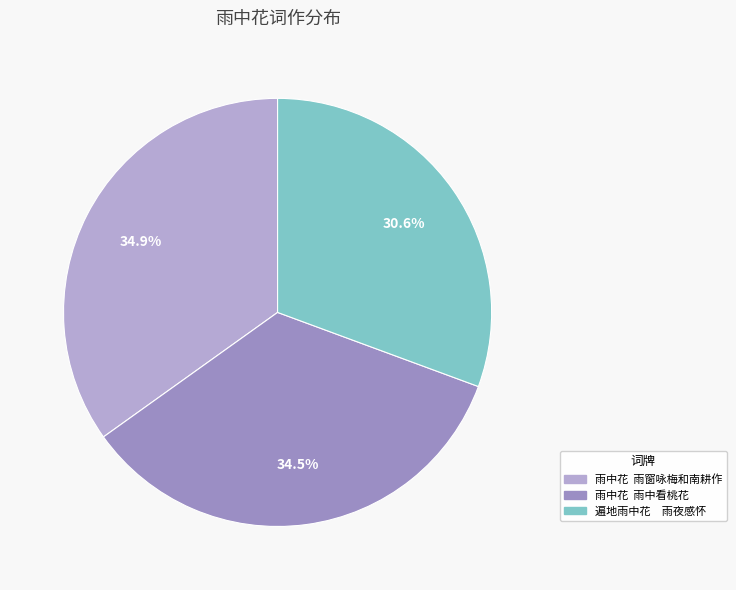

What percentage do 雨中花 雨窗咏梅和南耕作 and 雨中花 雨中看桃花 together represent?

69.4%